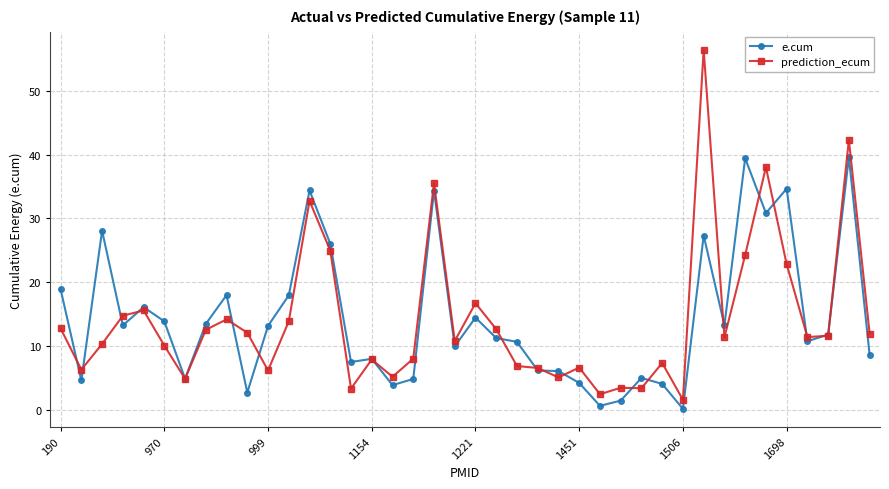

List the series in order of their peak value, highest first.

prediction_ecum, e.cum